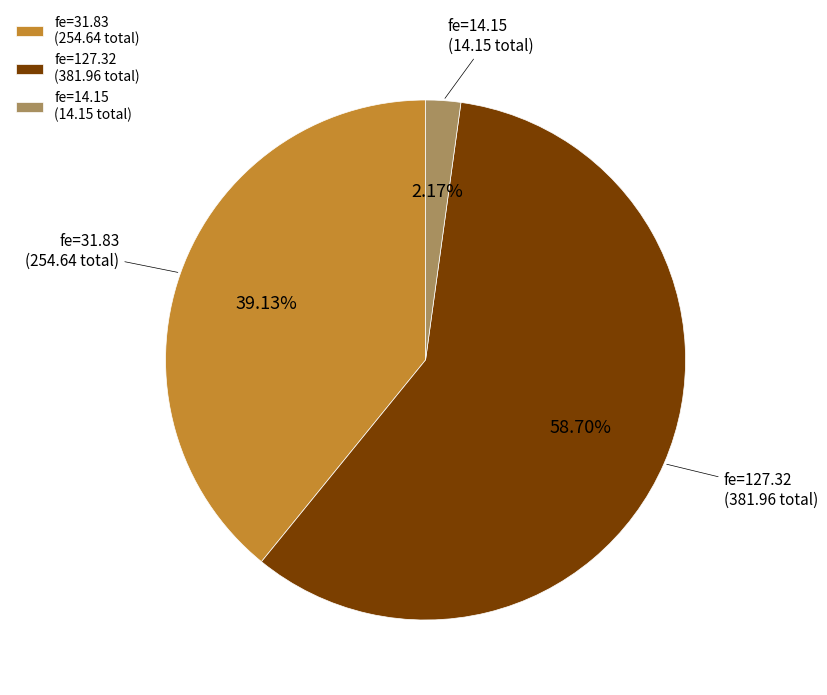

Is fe=14.15 (14.15 total) the majority of the pie?

No